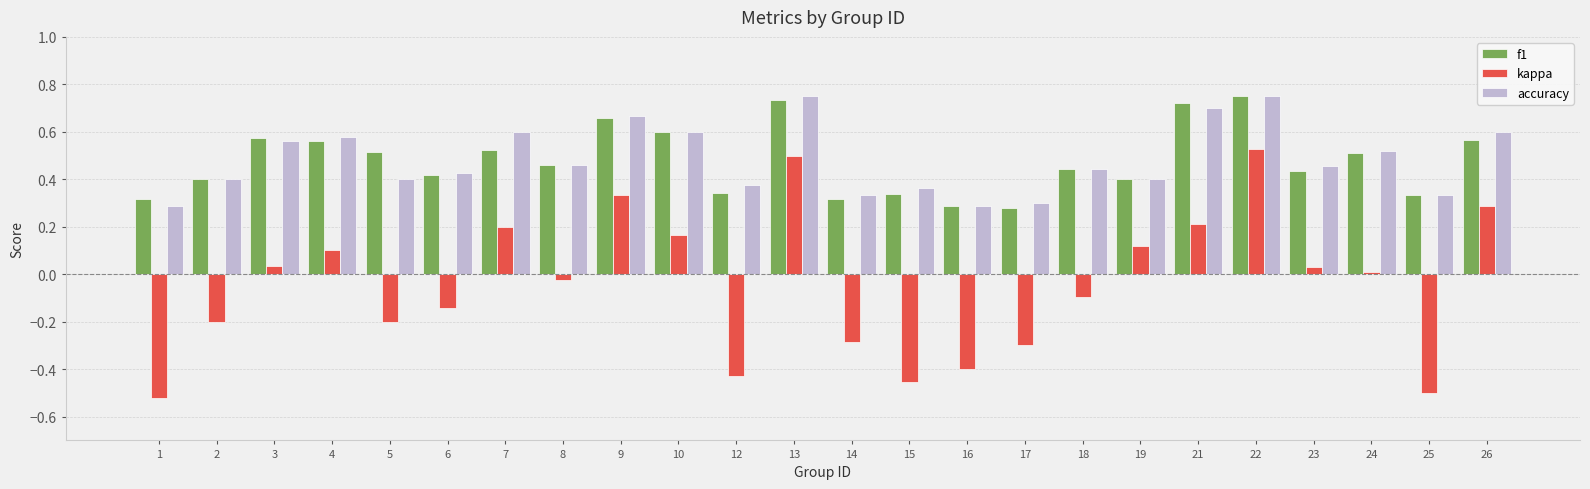

What is the difference between the second highest and second lowest values in the kappa series?

1.0